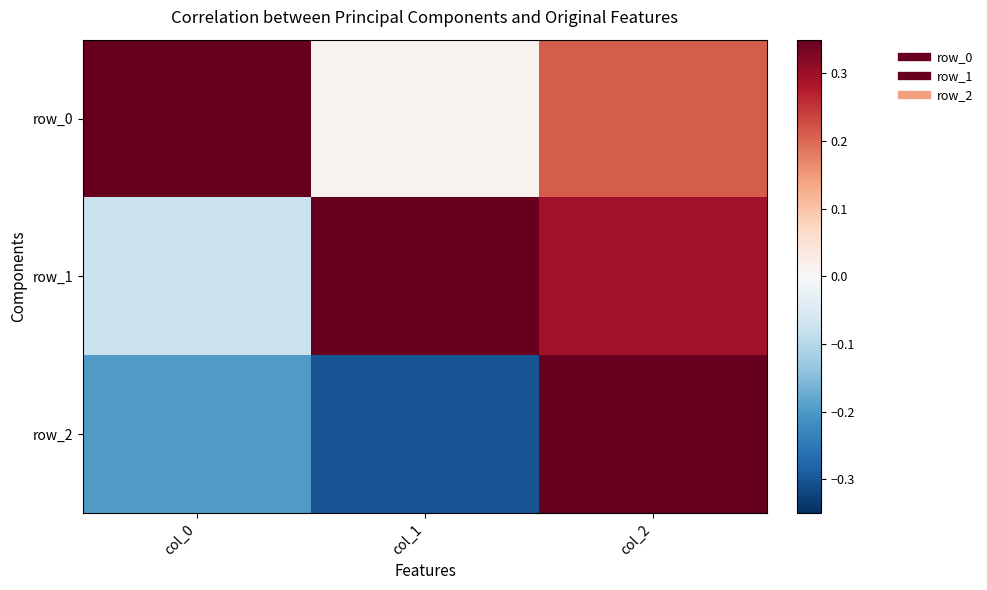

What is the total value across all series at col_1?

0.7